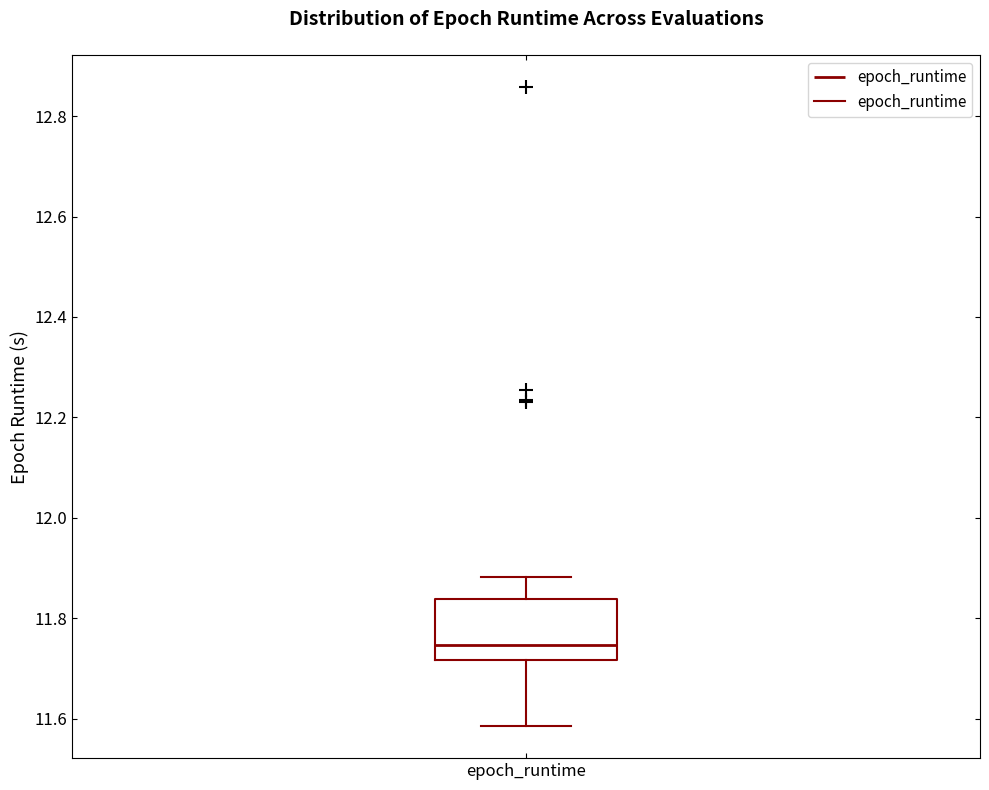

Transcribe this box plot: give where the median line is, the range the box spans, and where the two whiskers end, as read against the y-axis. The values are not printed on the chart, so give them approximately, as read against the axis.

median 11.74, box 11.72 to 11.84, whiskers 11.58 to 11.88